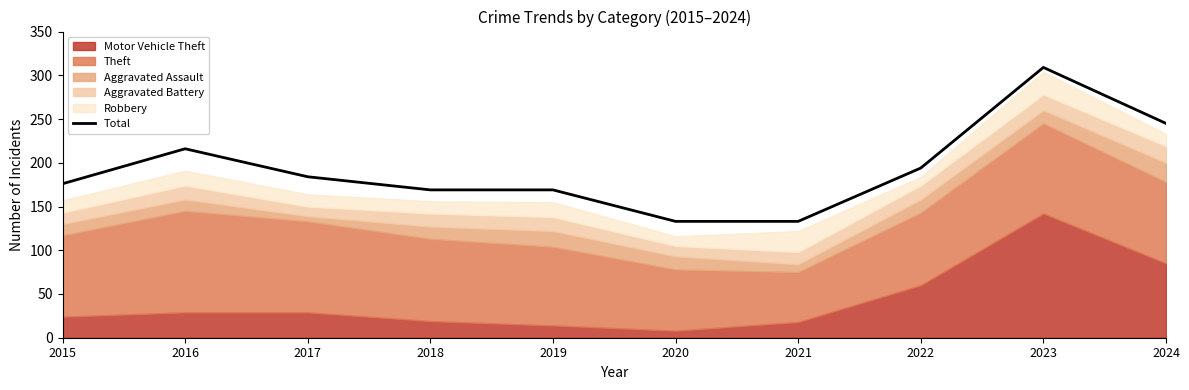

What is the difference between the values at 2018 and 2015?

7